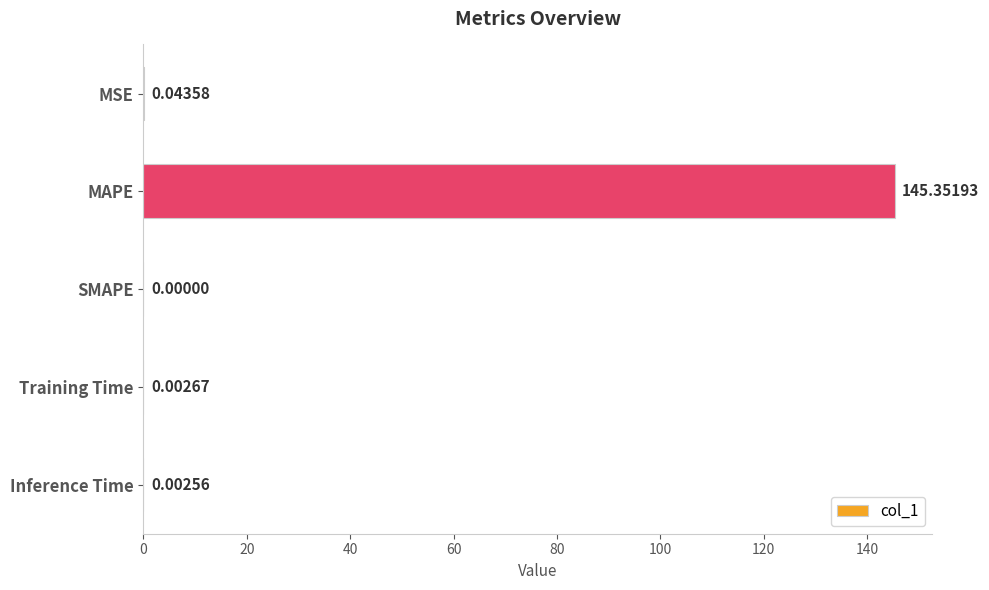

What is the sum of all values?

145.4